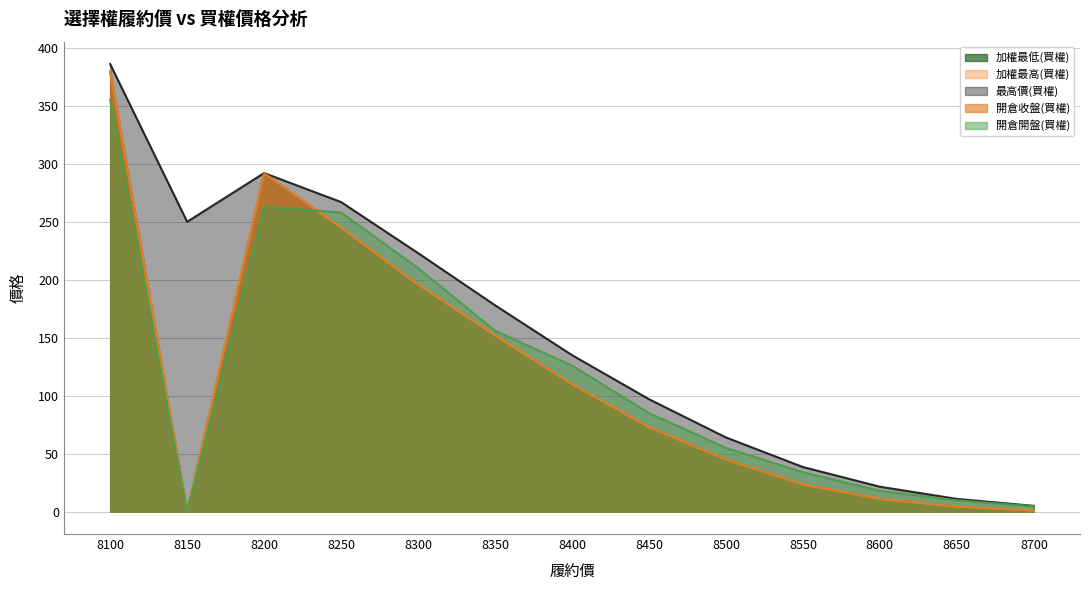

Is the value of 加權最低(買權) at 8350 greater than the value of 最高價(買權) at 8250?

No